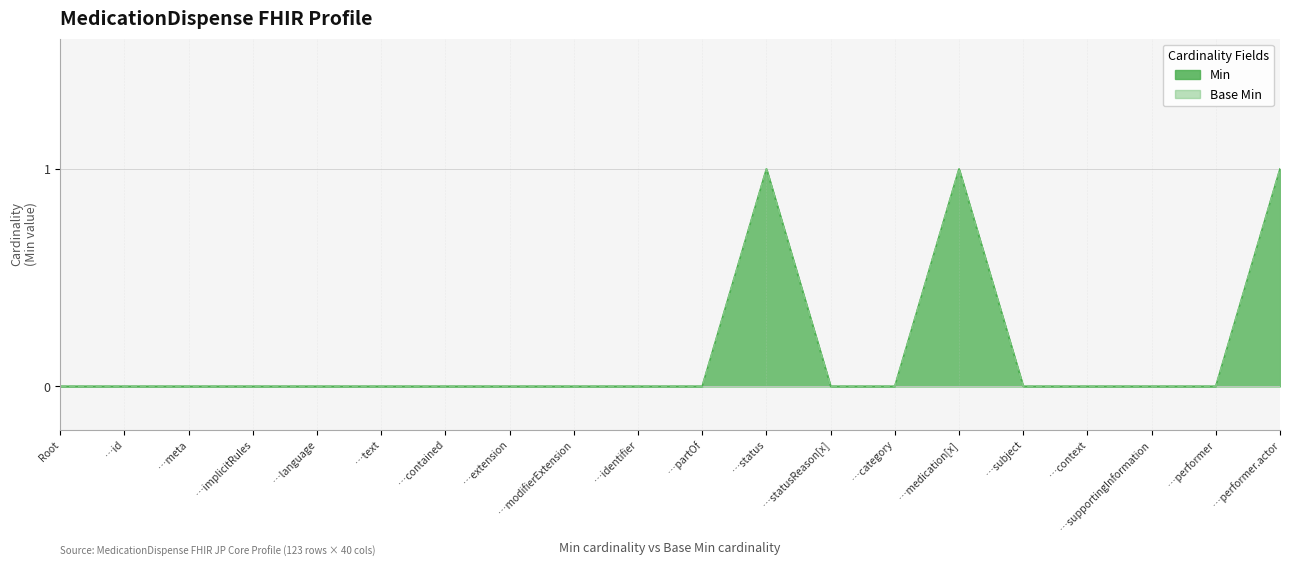

The value of Base Min at …modifierExtension is 0. True or false?

True